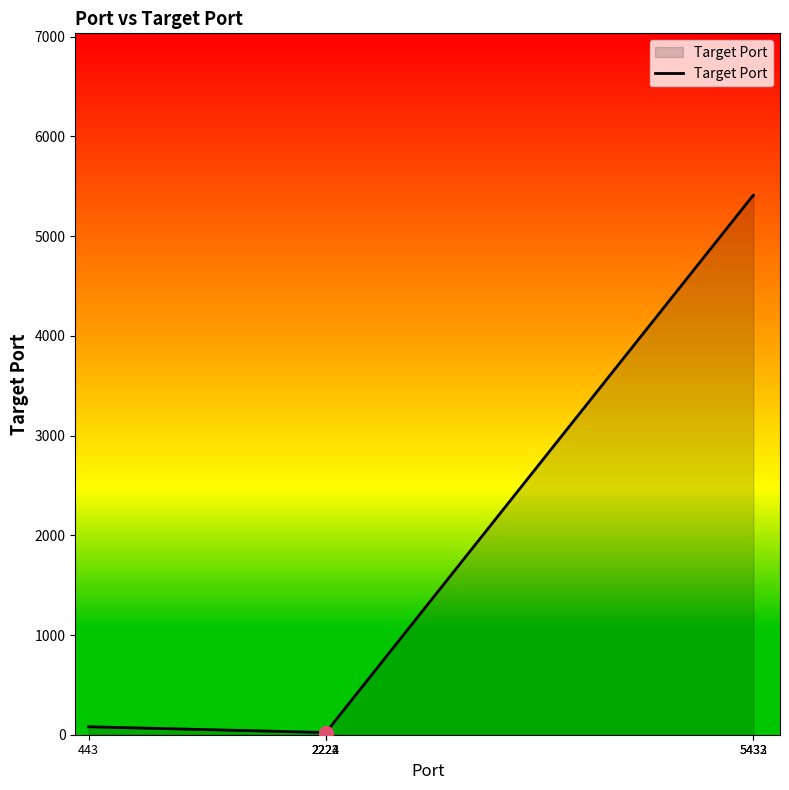

True or false: the data has more than 2 interior local peaks.

False